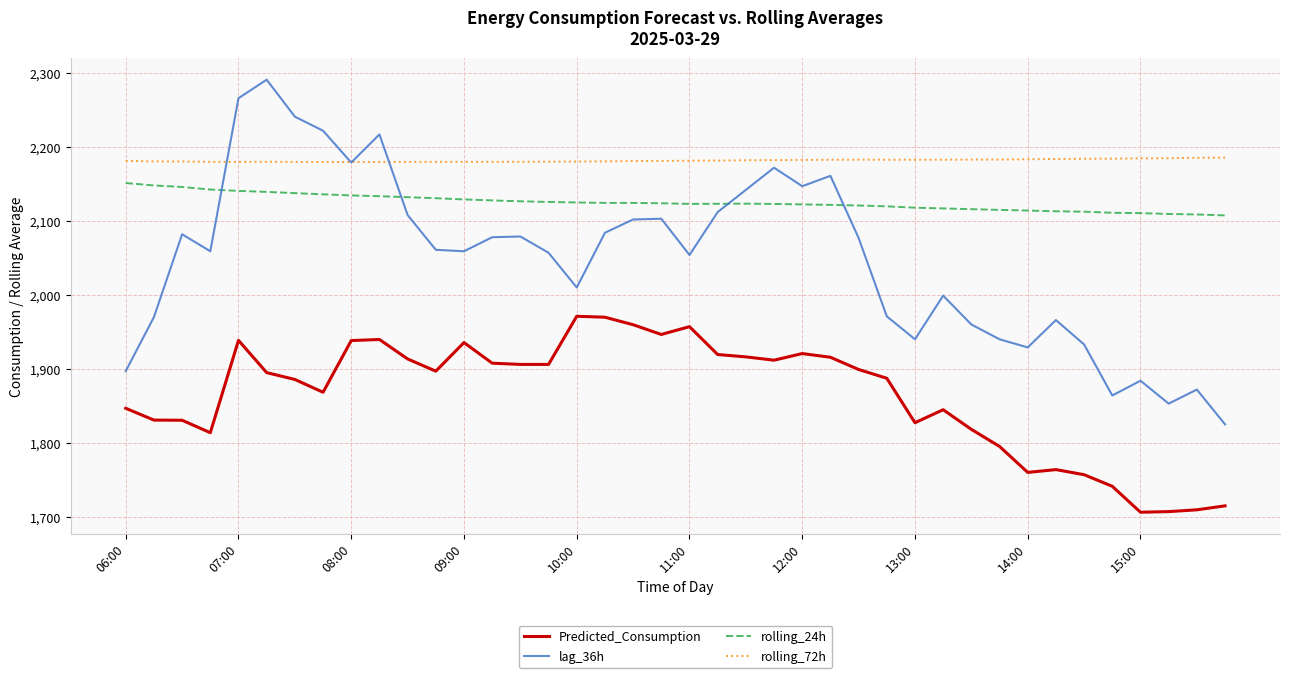

What is the minimum value shown in the chart?

1706.2